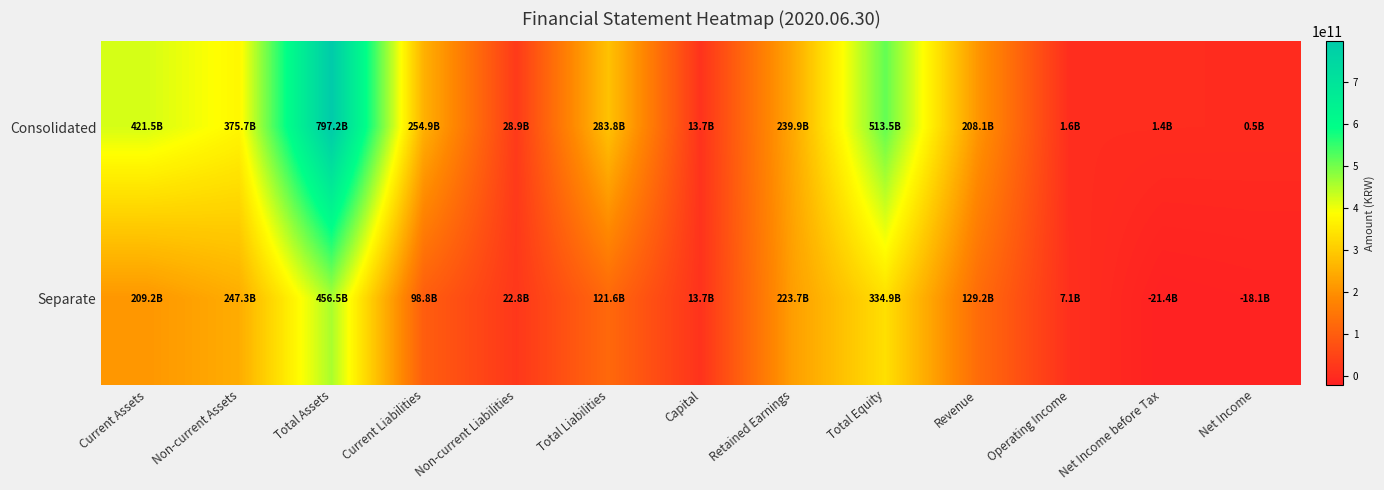

At which category does the chart reach its minimum across all series?

Net Income before Tax